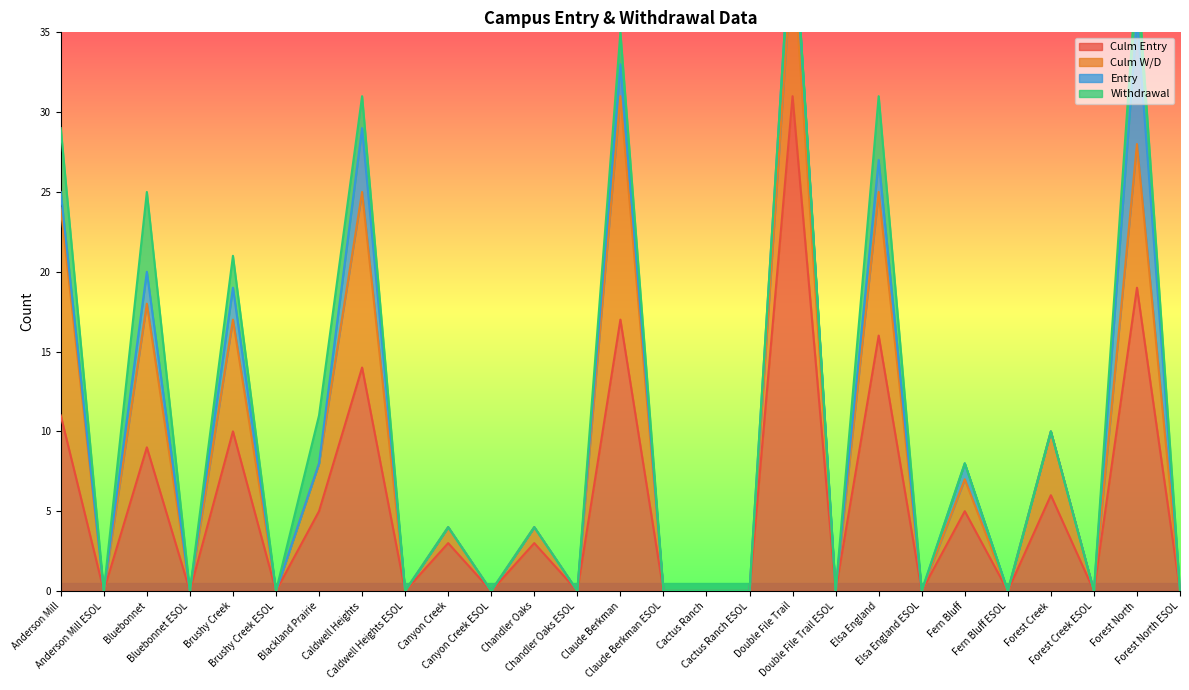

Does the chart display data point markers on the line(s)?

No